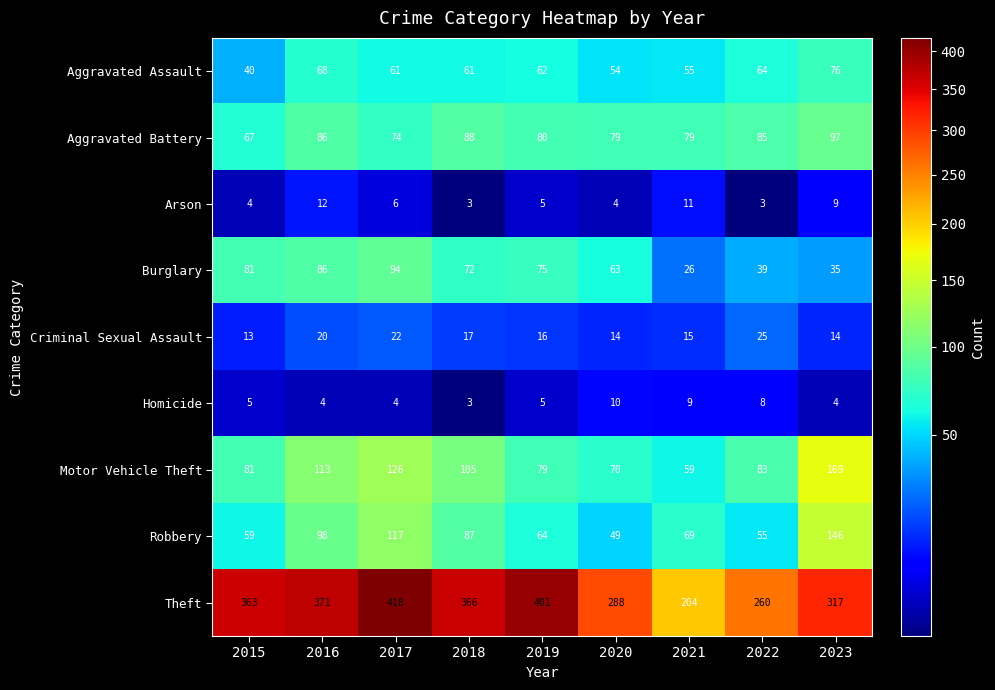

Where is Criminal Sexual Assault nearest to the value 19?

2016